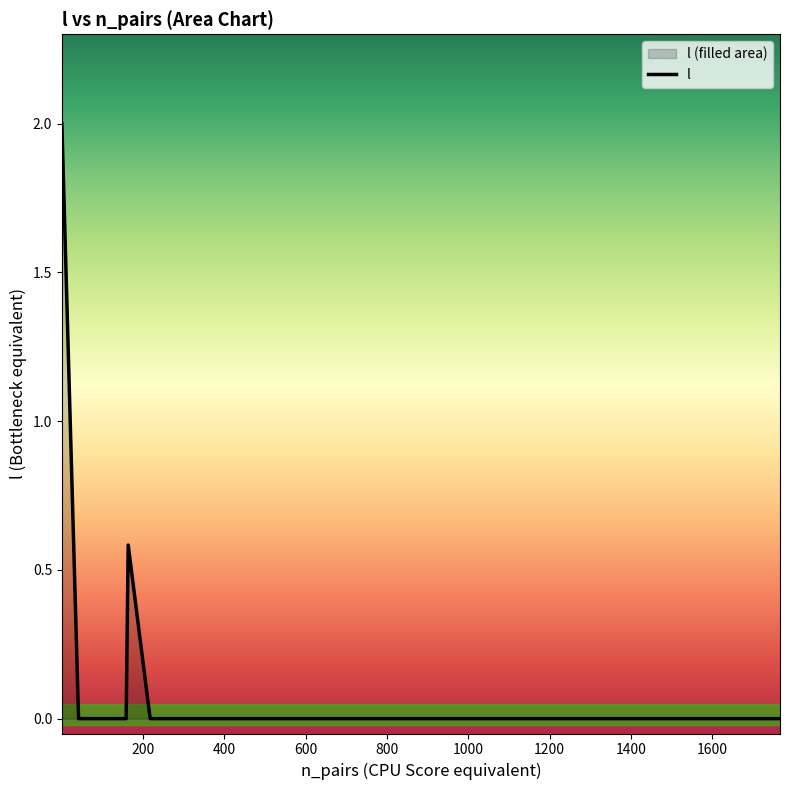

How many categories are shown in the chart?

22